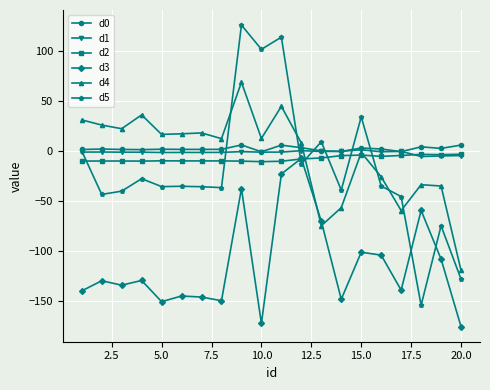

What is the minimum value for d2?

-10.5